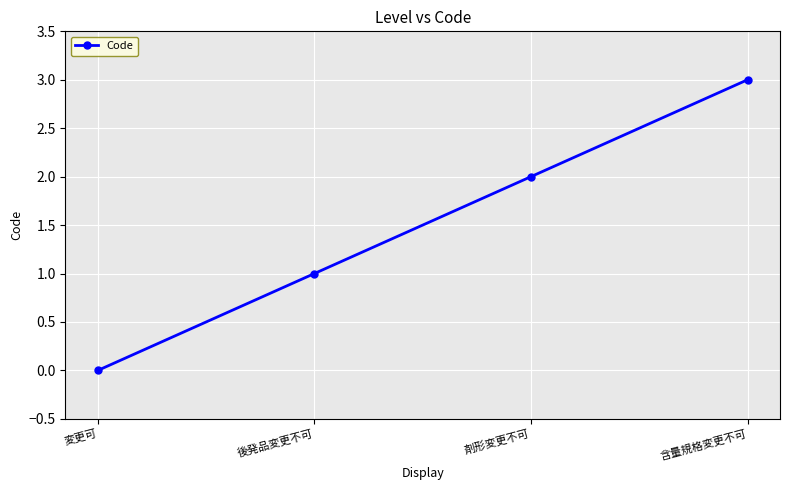

Rank the categories by value from highest to lowest.

含量規格変更不可, 剤形変更不可, 後発品変更不可, 変更可